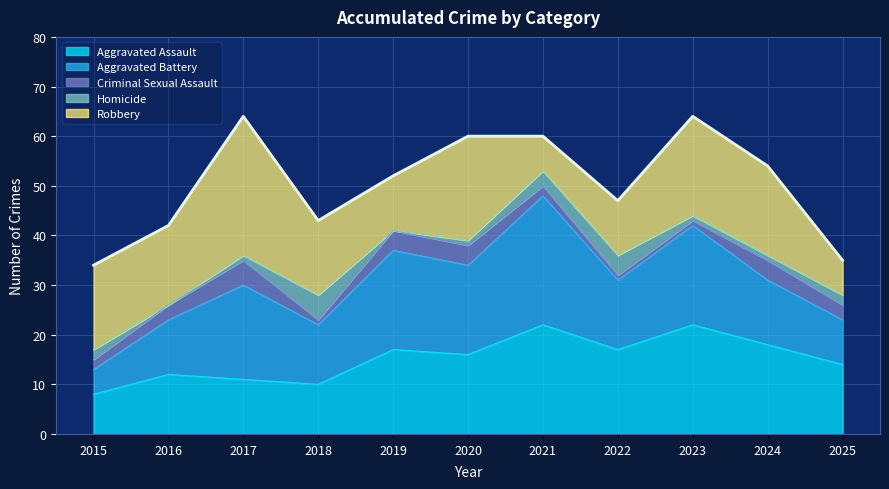

Which has a higher value, 2023 or 2017?

2023